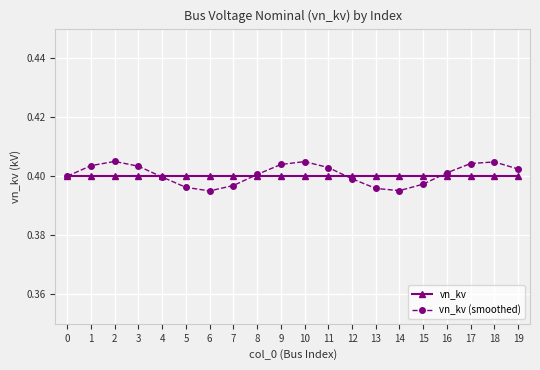

Count the number of data series in this chart.

2